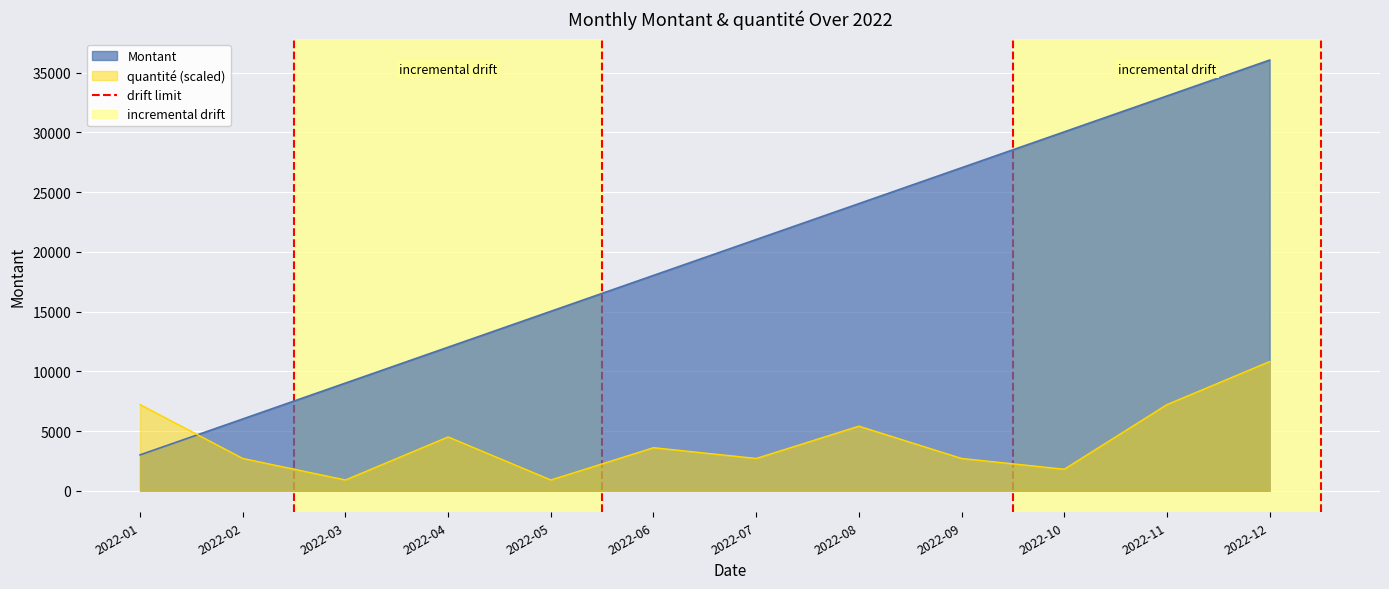

What is the difference between the maximum and minimum values in the Montant series?

33055.0